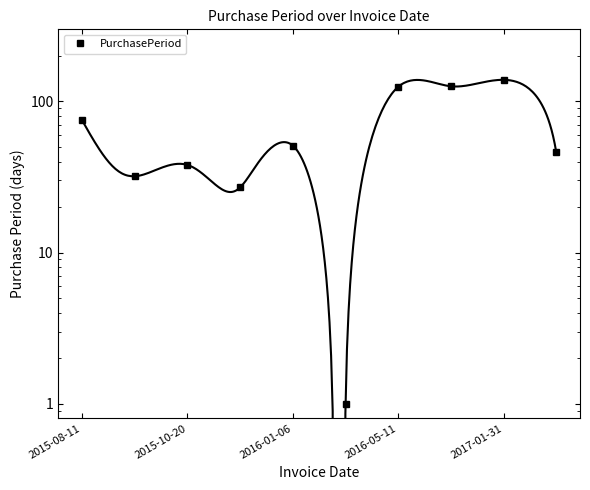

True or false: the data has more than 2 interior local peaks.

True